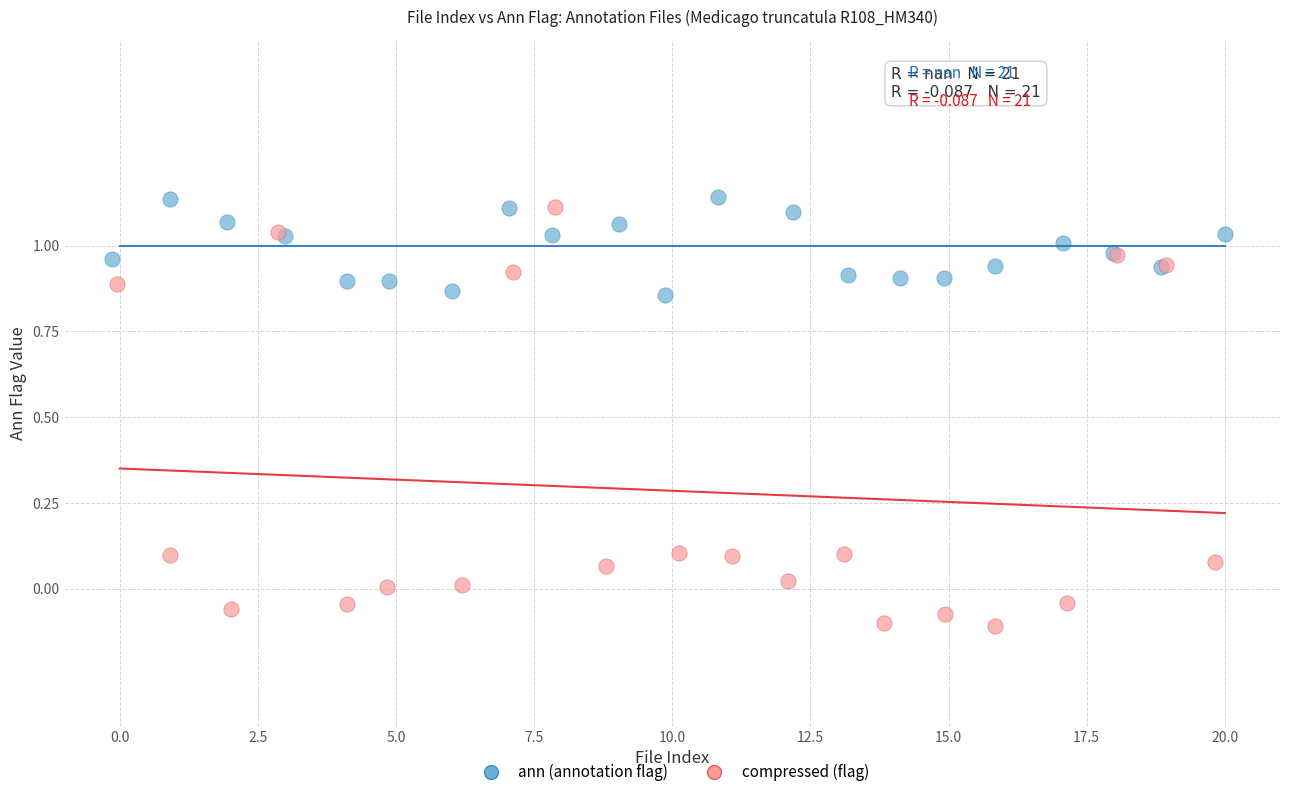

Which series has the widest spread of Y values?

compressed (flag)